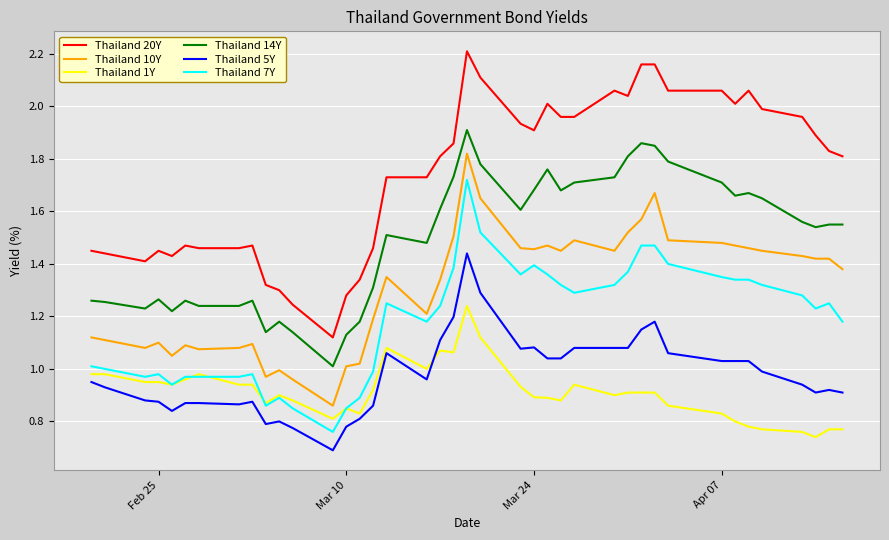

What are all the series names shown in the legend?

Thailand 20Y, Thailand 10Y, Thailand 1Y, Thailand 14Y, Thailand 5Y, Thailand 7Y